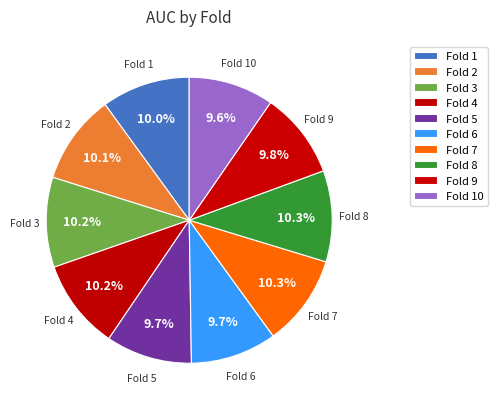

How many slices are in this pie chart?

10